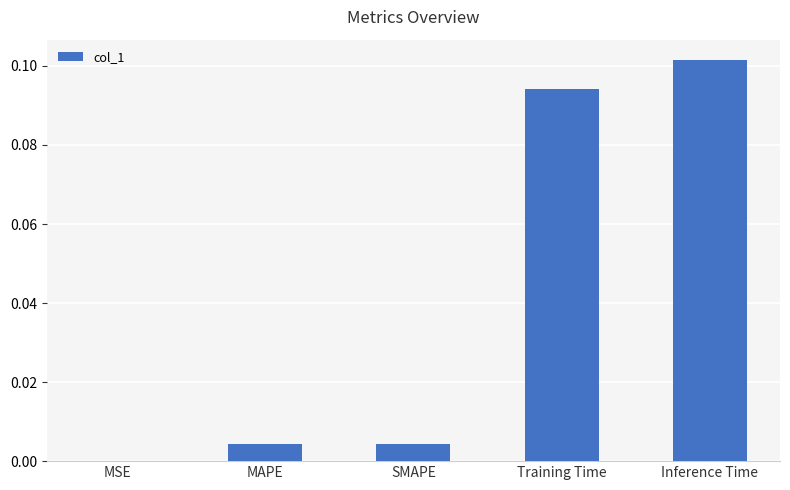

True or false: the data shows 0.0 at MAPE.

True